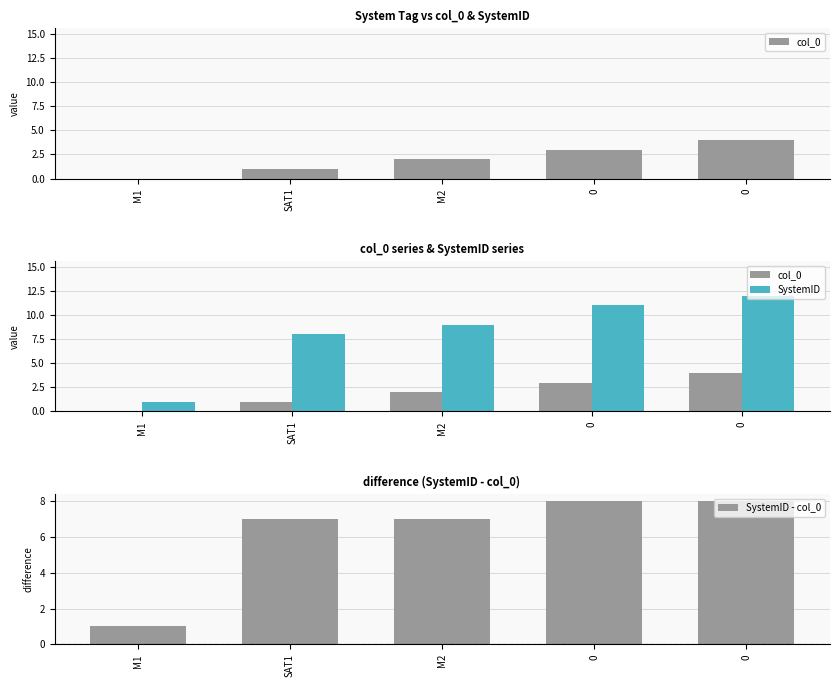

Reading left to right, list all the values displayed in this chart.

col_0: M1=0	SAT1=1	M2=2	0=3	0=4
SystemID: M1=1	SAT1=8	M2=9	0=11	0=12
SystemID - col_0: M1=1	SAT1=7	M2=7	0=8	0=8